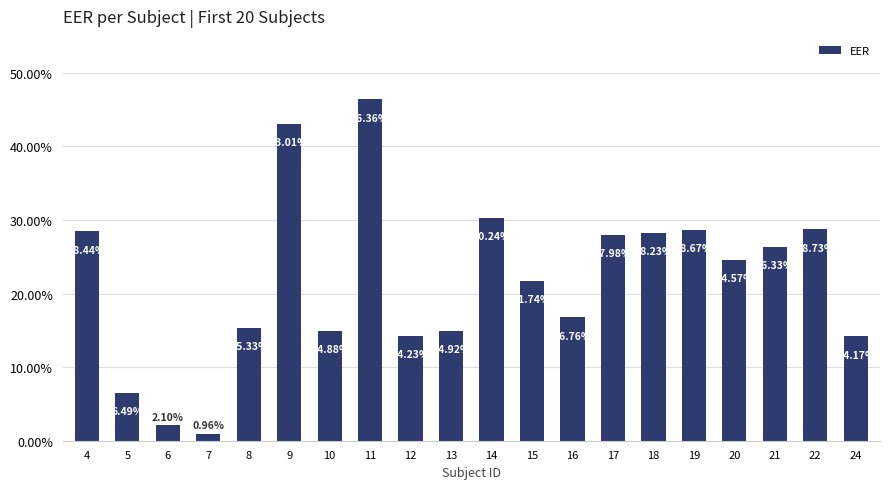

What is the average value?

0.2